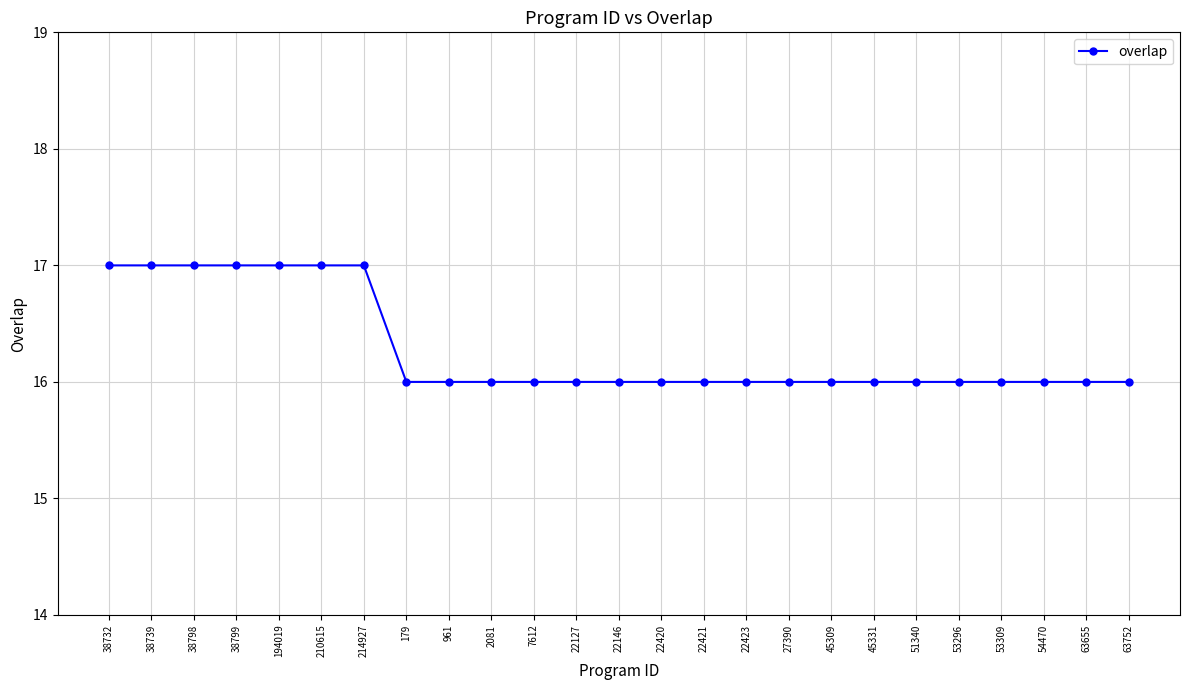

What is the sum of all values?

407